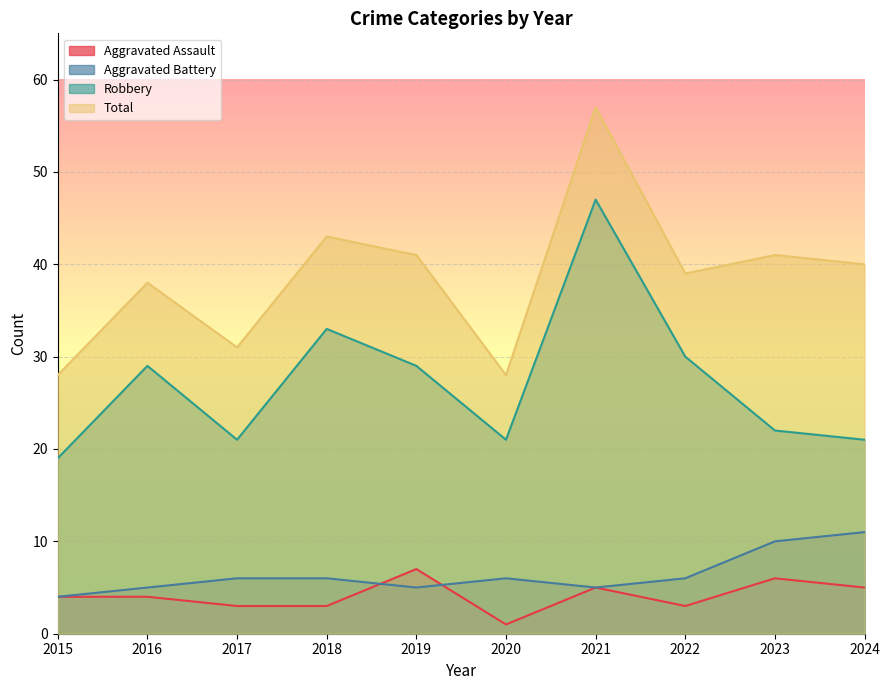

True or false: Robbery and Total intersect in this chart.

False